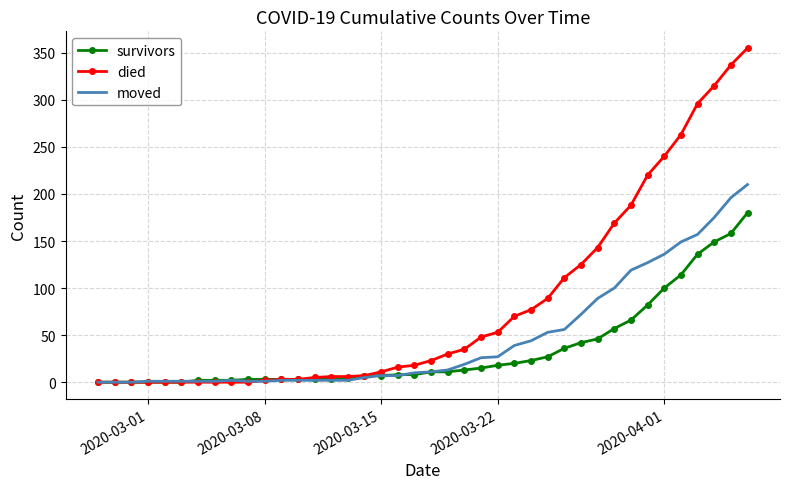

Rank the series by their maximum value, from highest to lowest.

died, moved, survivors